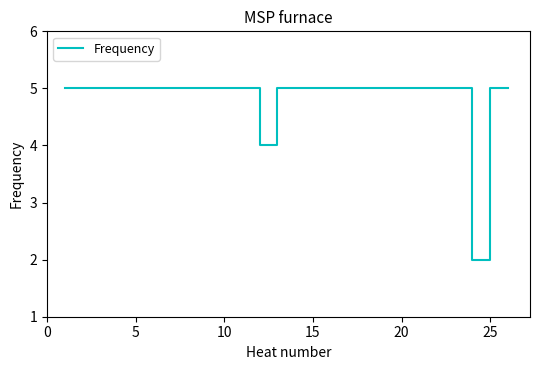

What is the average value?

5